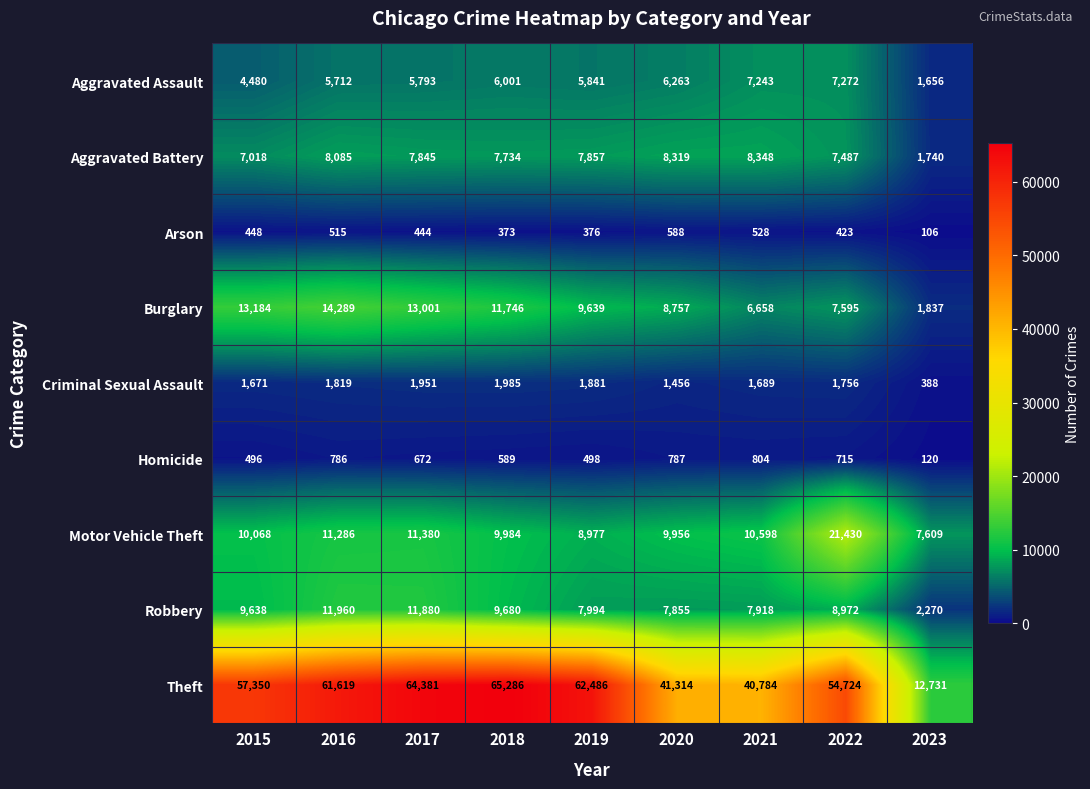

At which category is the sum across all series the highest?

2017